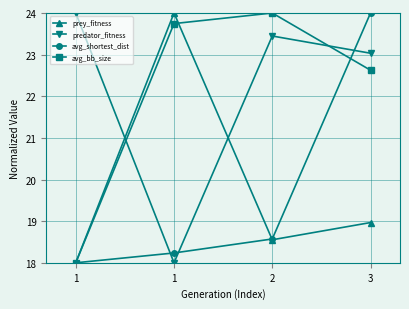

What are all the series names shown in the legend?

prey_fitness, predator_fitness, avg_shortest_dist, avg_bb_size